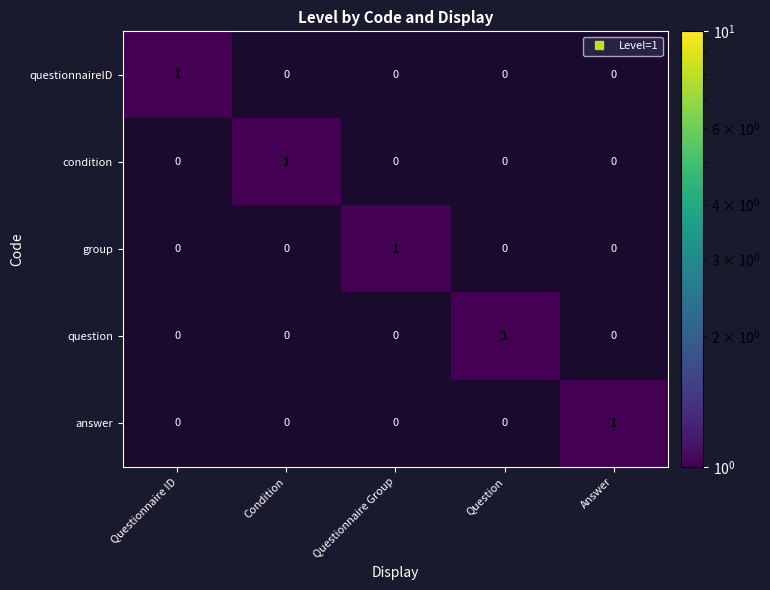

Is it true that questionnaireID equals 0 at Answer?

True